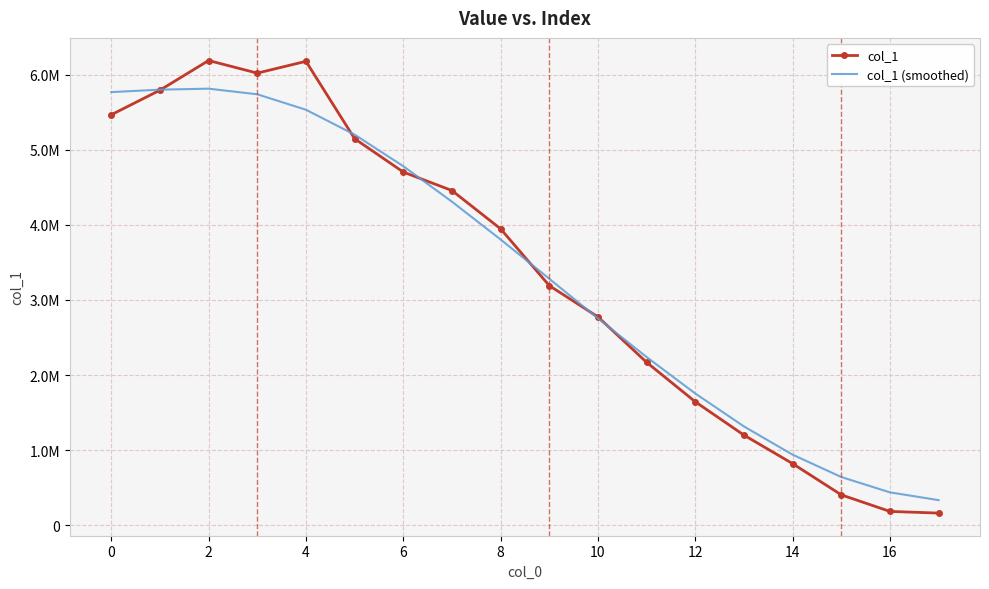

What is the minimum value for col_1?

161444.0